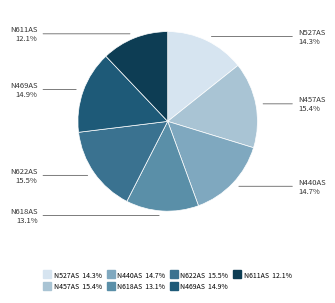

Is there a majority slice in this chart?

No